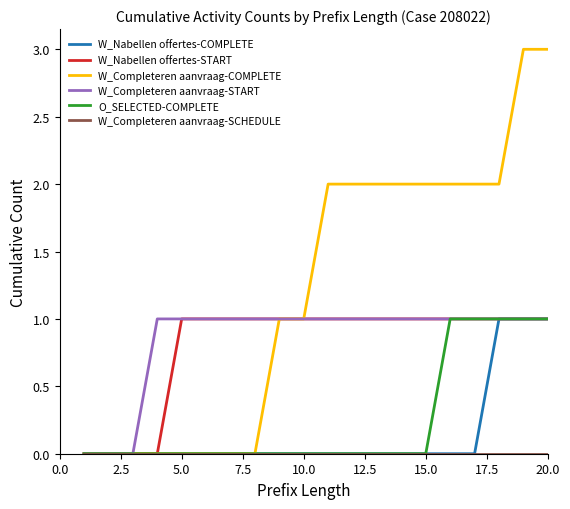

What is the difference between the second highest and minimum values in the W_Nabellen offertes-COMPLETE series?

1